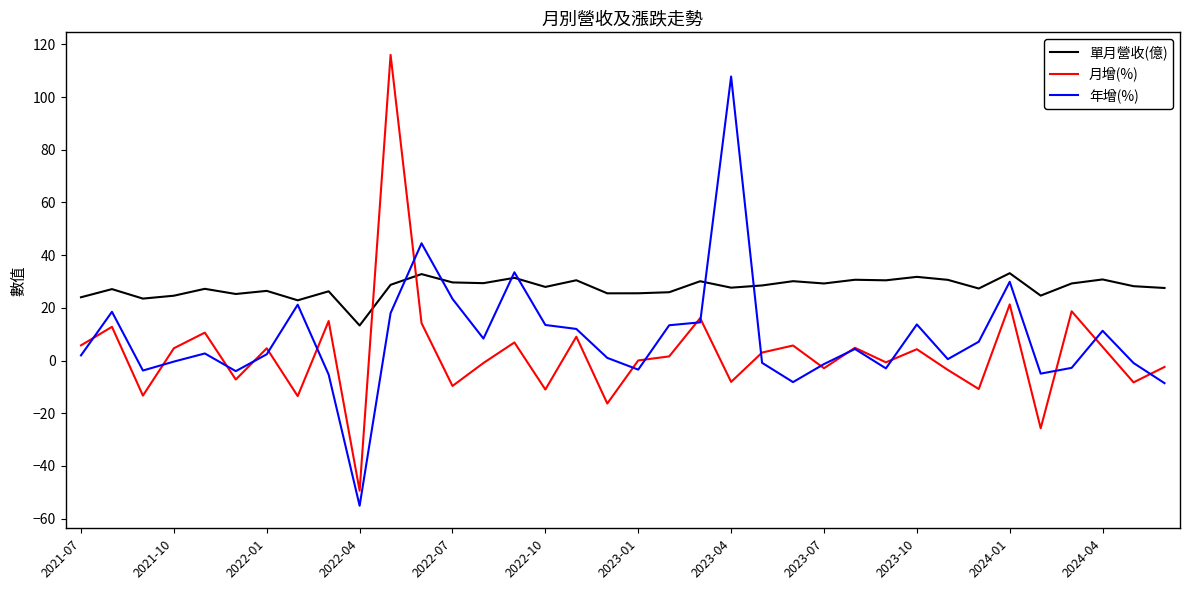

Which series has the largest total across all categories?

單月營收(億)